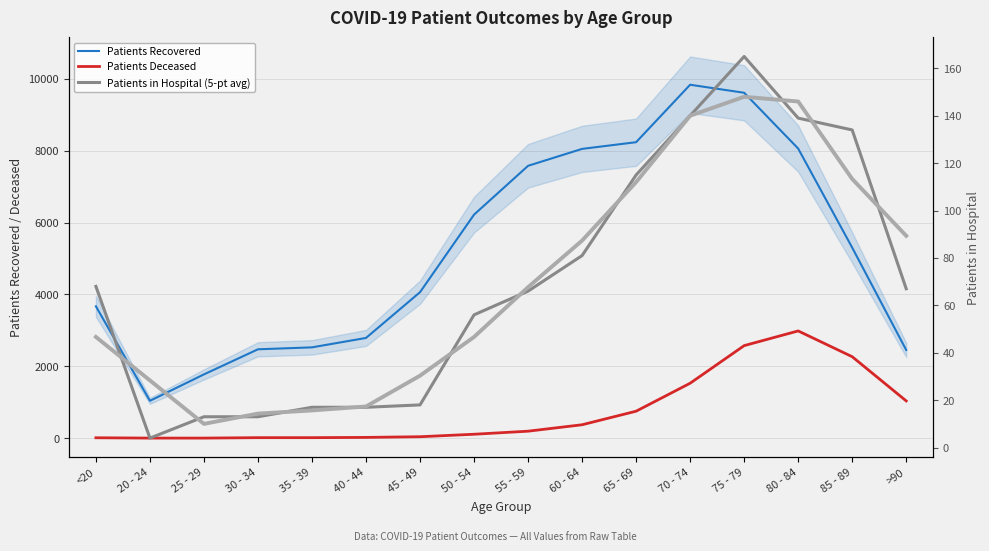

Does the chart display data point markers on the line(s)?

No